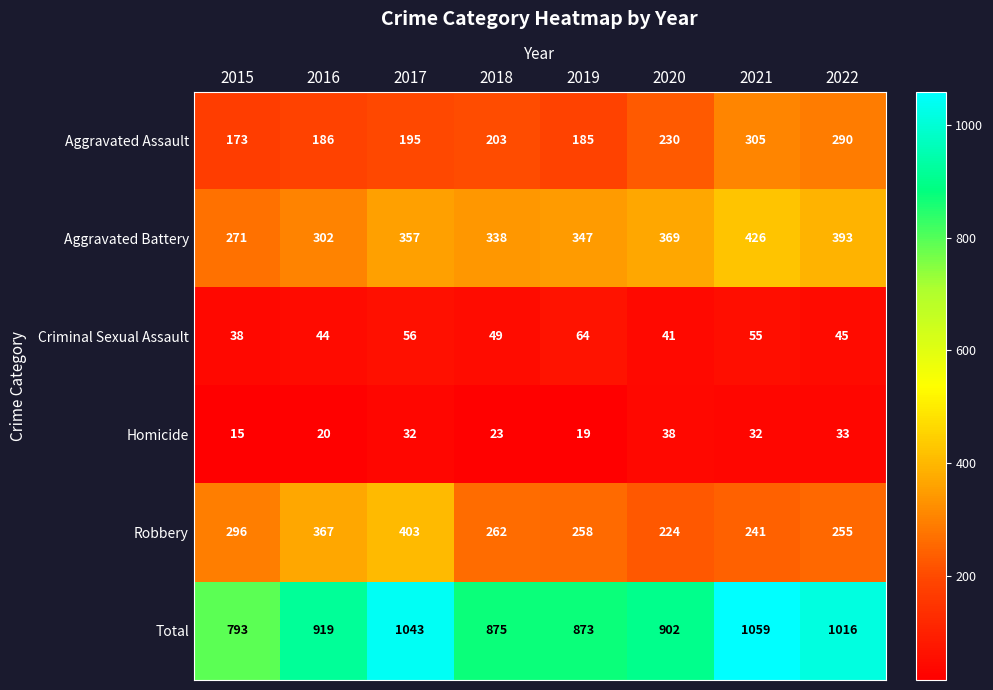

Which category has the lowest value across all series?

2015